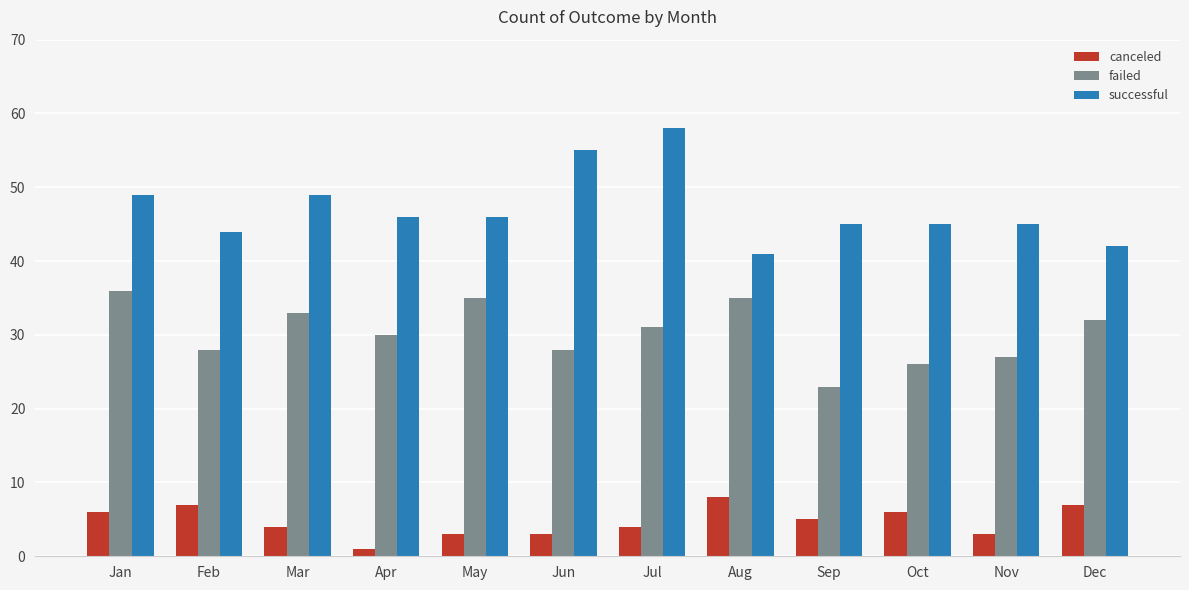

Where does the canceled series first go above 5?

Jan